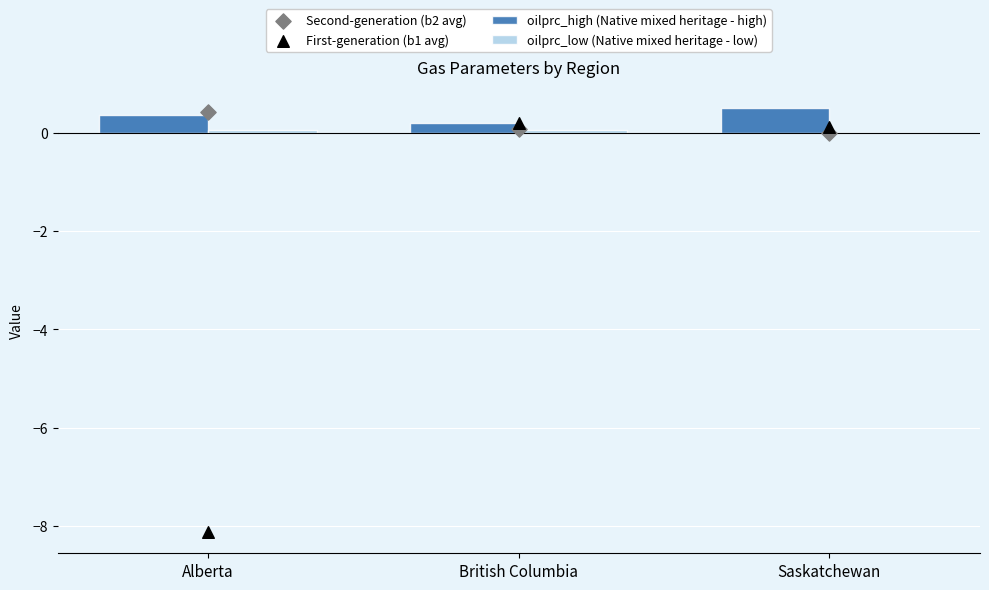

Which series has the widest spread of Y values?

First-generation (b1 avg)